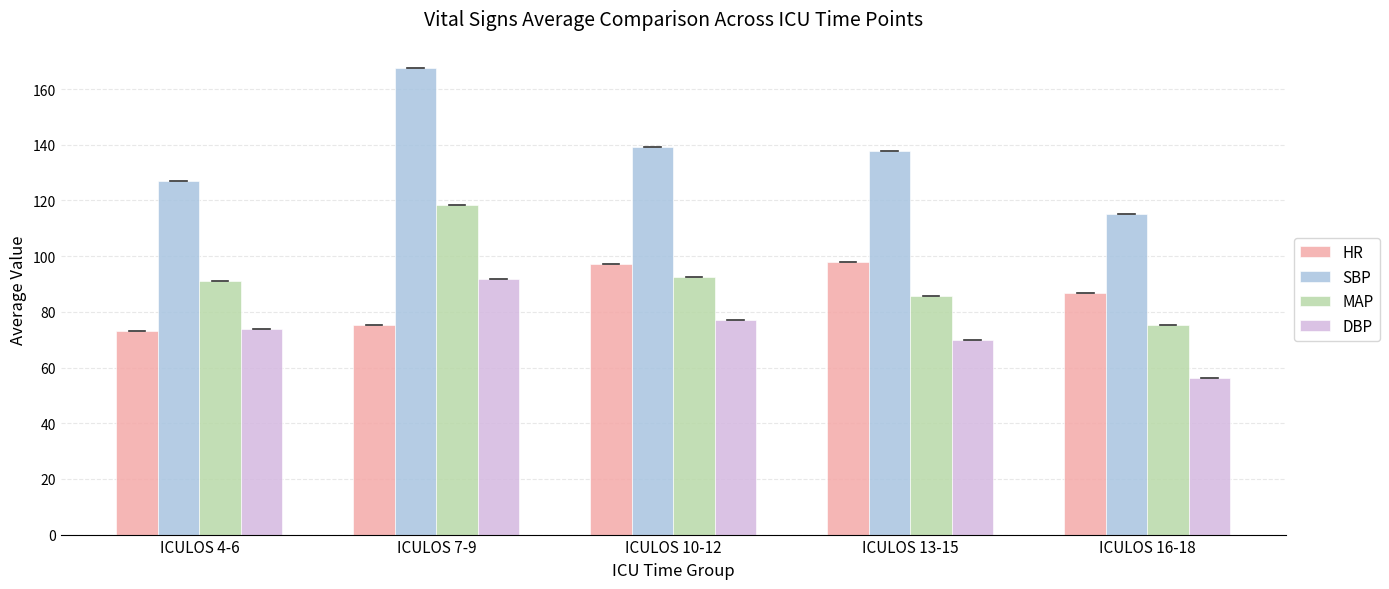

What is the label of the 5th bar from the left?

ICULOS 16-18